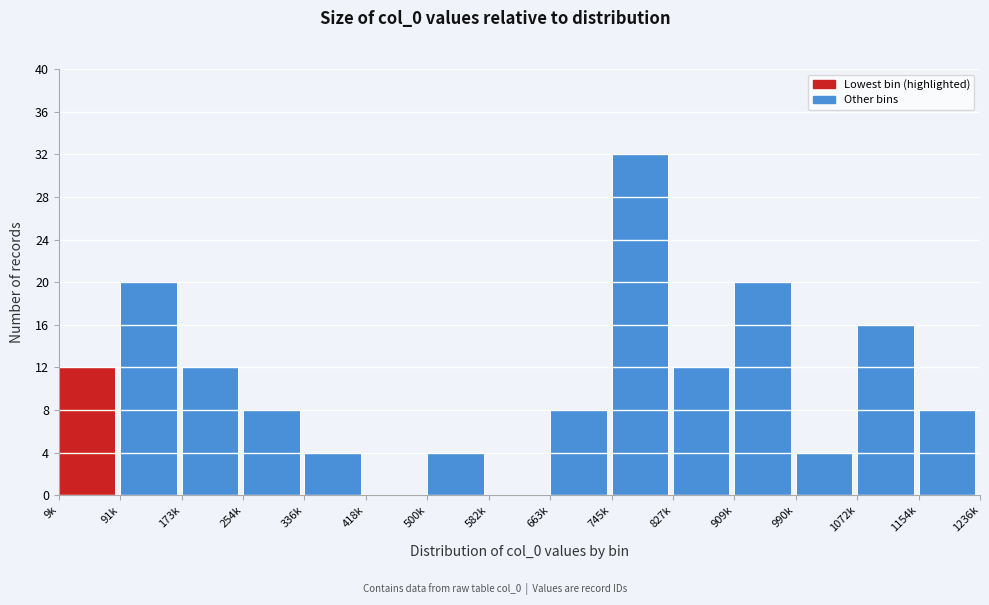

Reading right to left, list all the values displayed in this chart.

1154k=8	1072k=16	990k=4	909k=20	827k=12	745k=32	663k=8	582k=0	500k=4	418k=0	336k=4	254k=8	173k=12	91k=20	9k=12